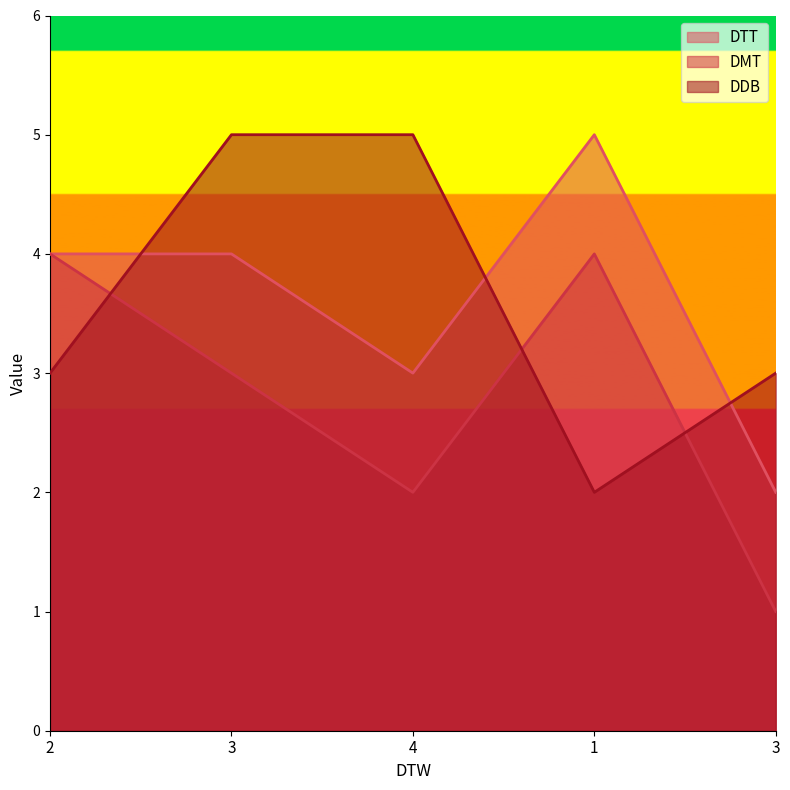

How many categories are shown in the chart?

5